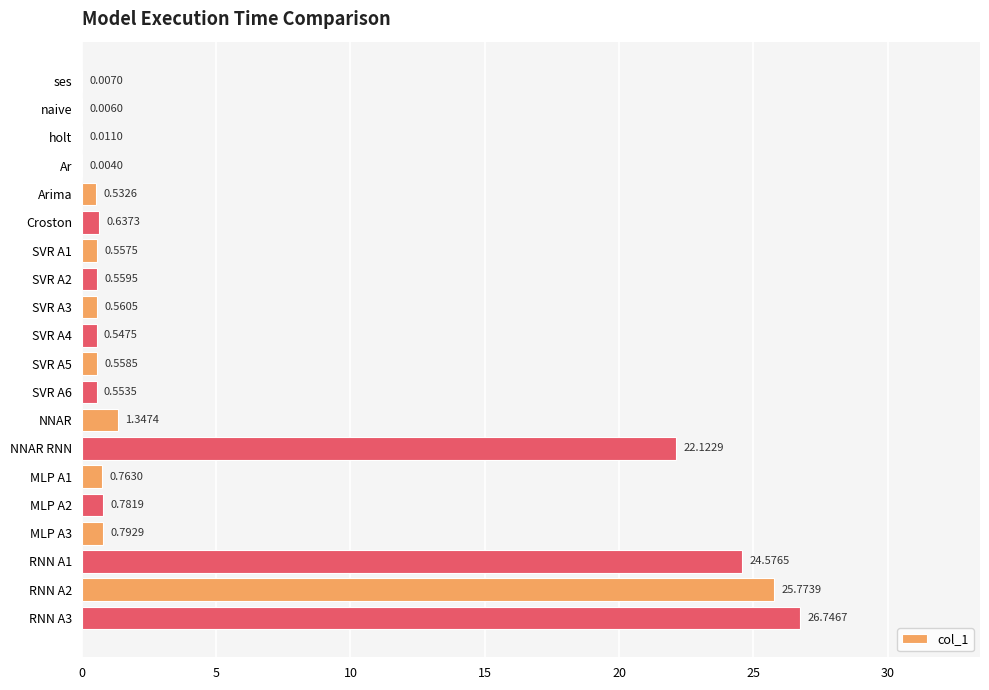

At which label is the value closest to 13?

NNAR RNN